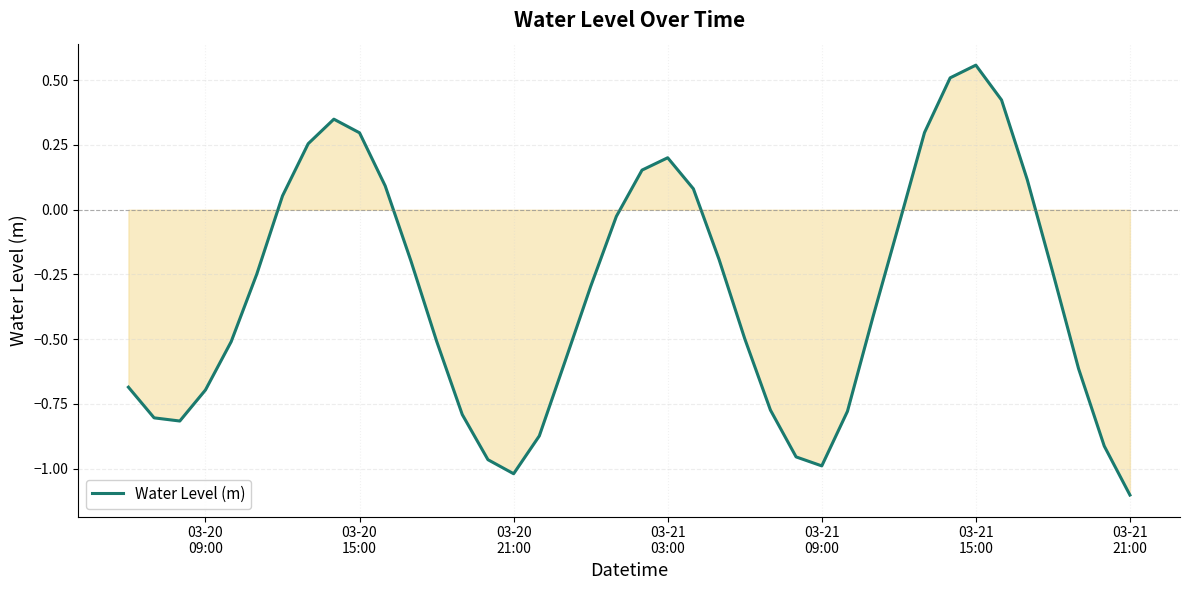

What is the minimum value shown in the chart?

-1.1